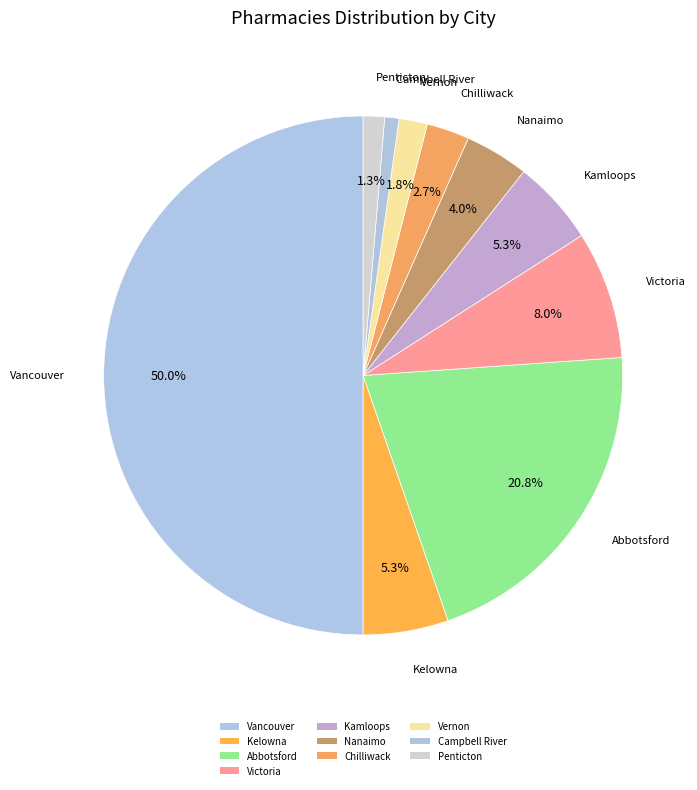

What is the change in value from Victoria to Penticton?

-15